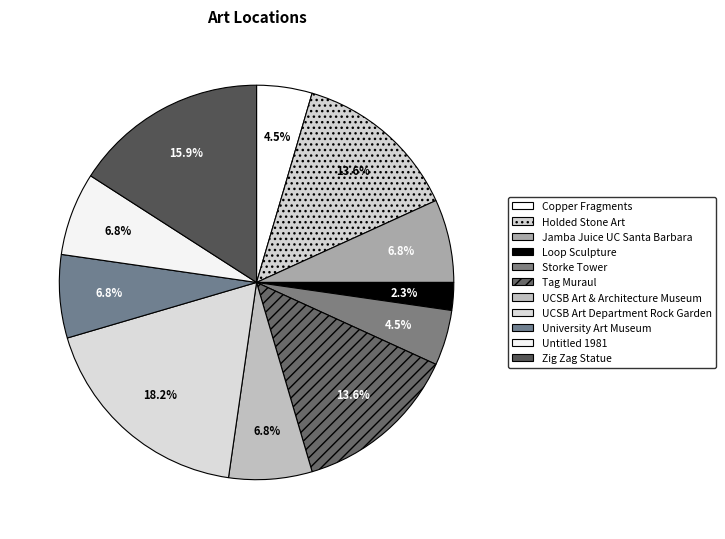

Does Untitled 1981 represent more than half of the total?

No